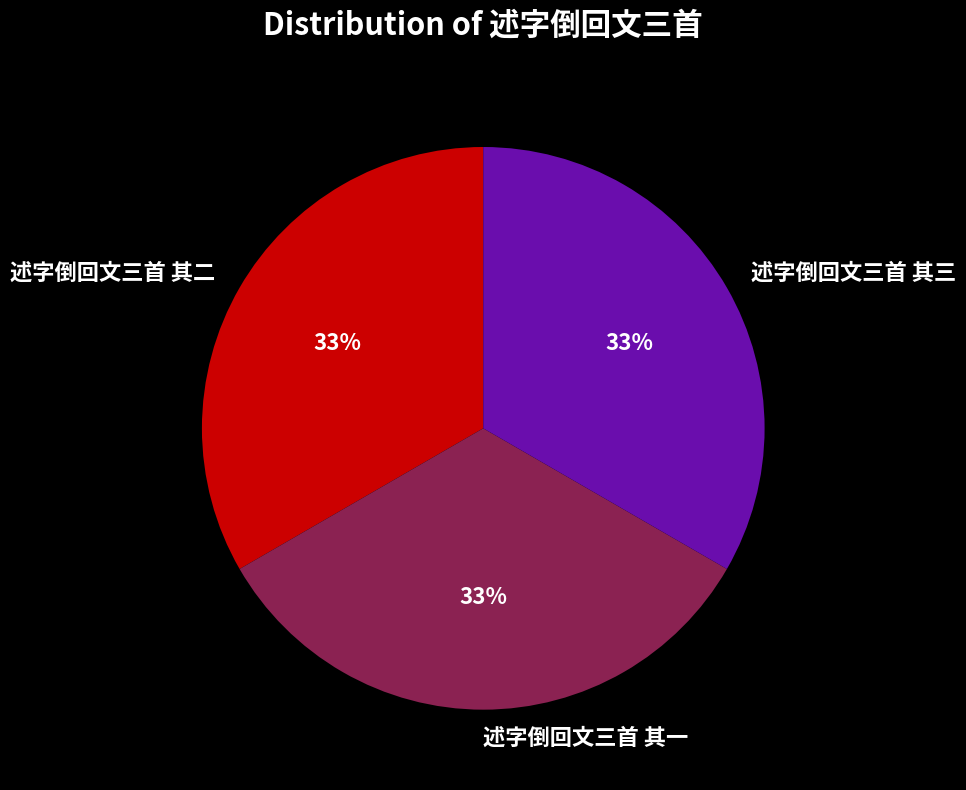

Is it true that 述字倒回文三首 其三 is 20% of the pie?

False